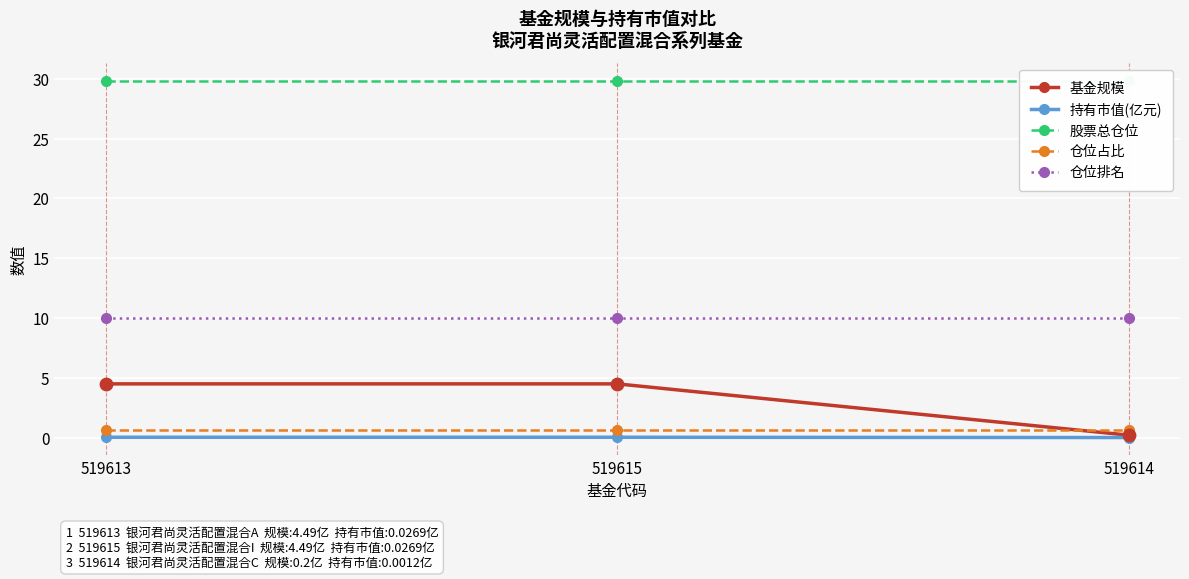

At which category is the sum across all series the highest?

519613